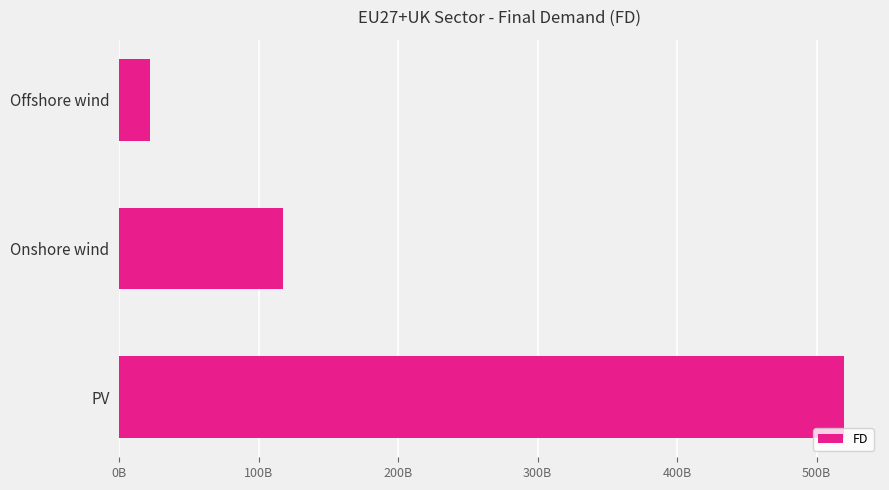

List the labels in order of value, largest first.

PV, Onshore wind, Offshore wind